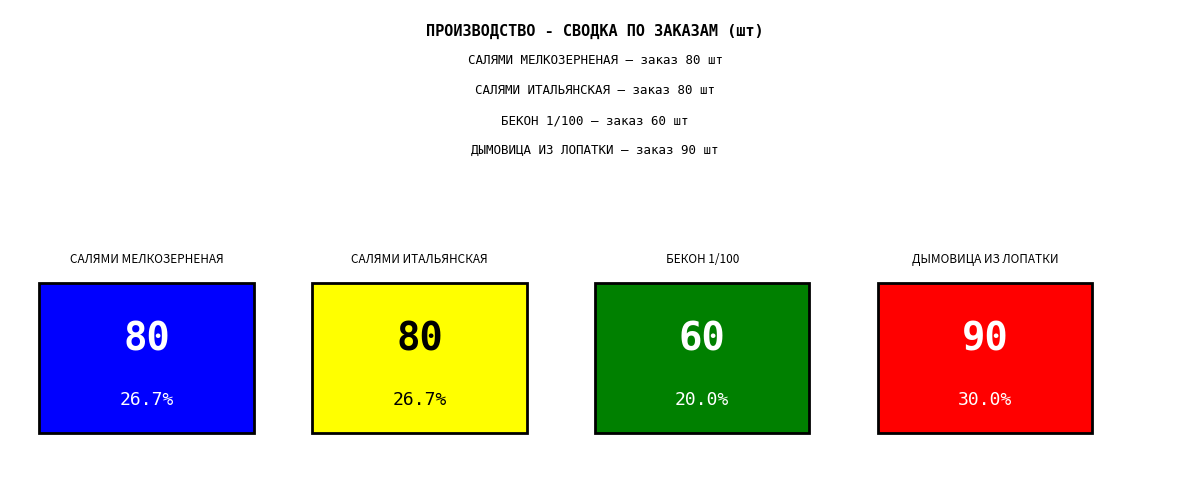

What is the maximum value shown in the chart?

90